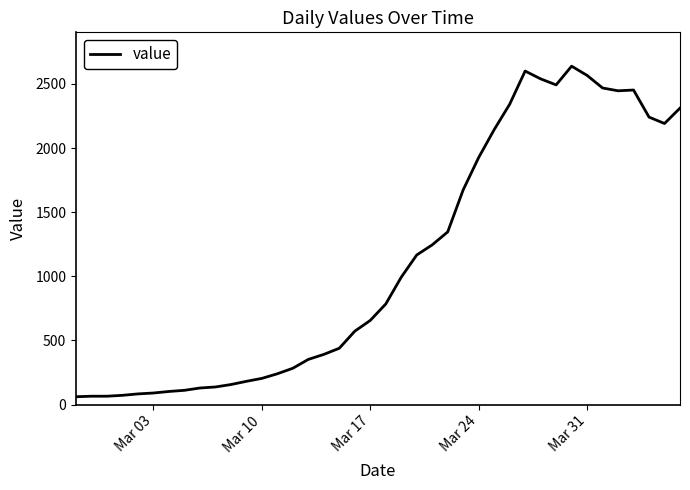

What is the smallest value displayed?

61